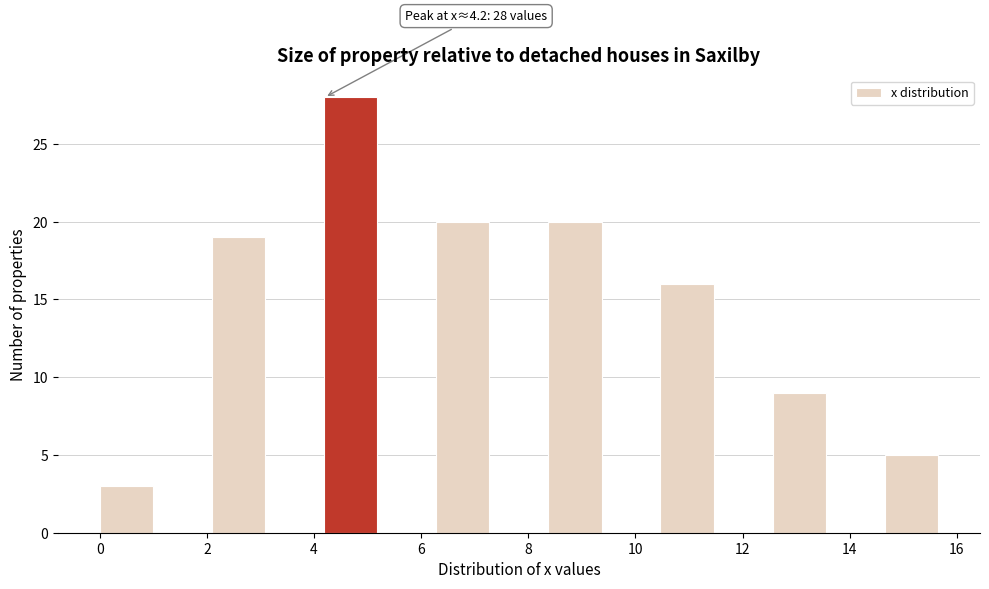

Over which range of the x-axis is the bar tallest?

4.2 to 5.2